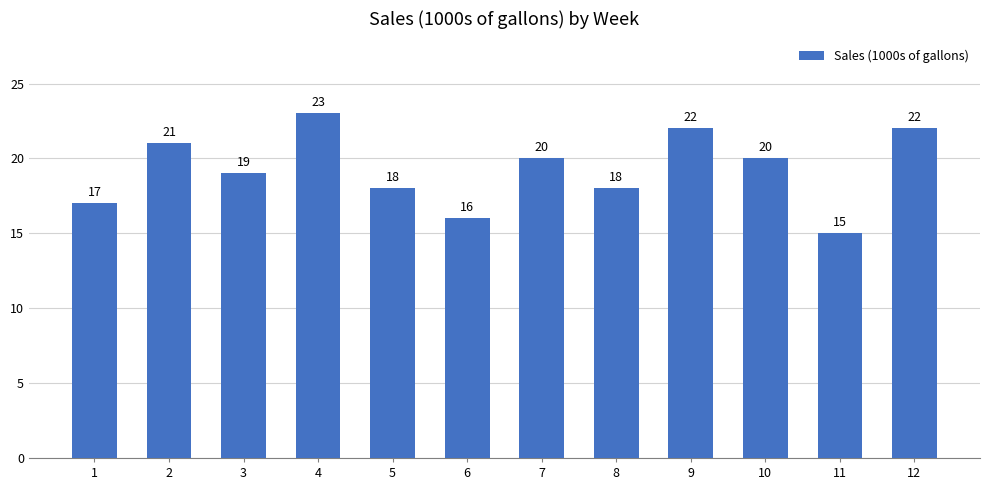

Between 5 and 7, which is larger?

7